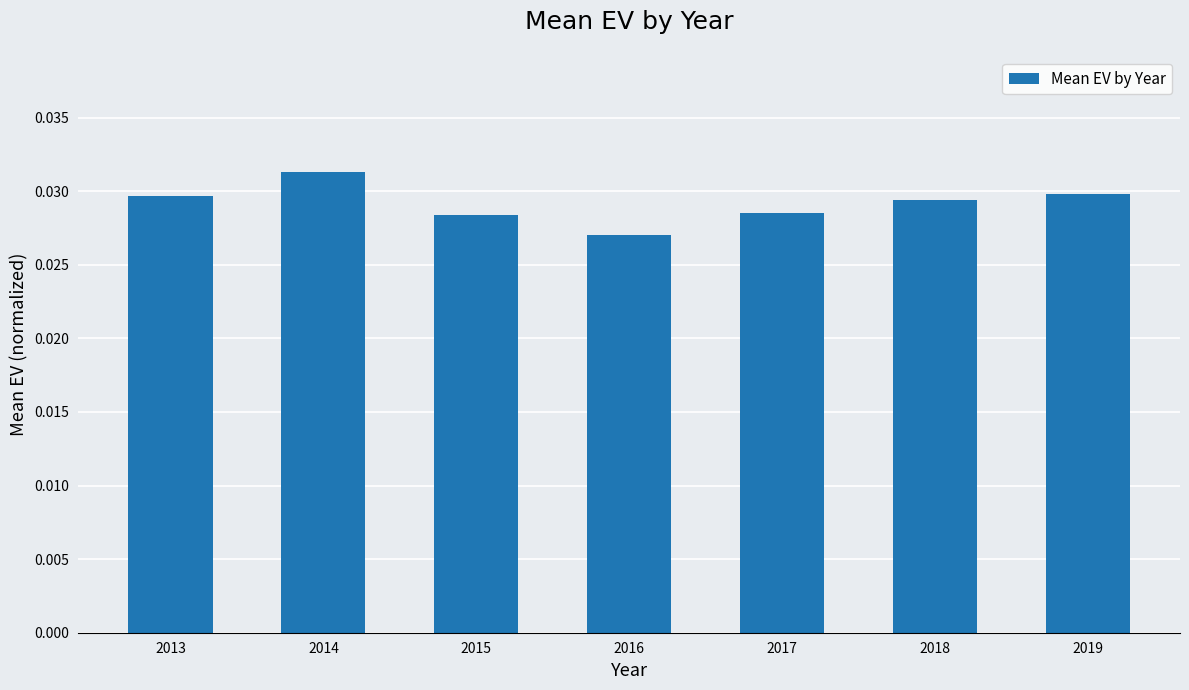

Which has a higher value, 2013 or 2015?

2013